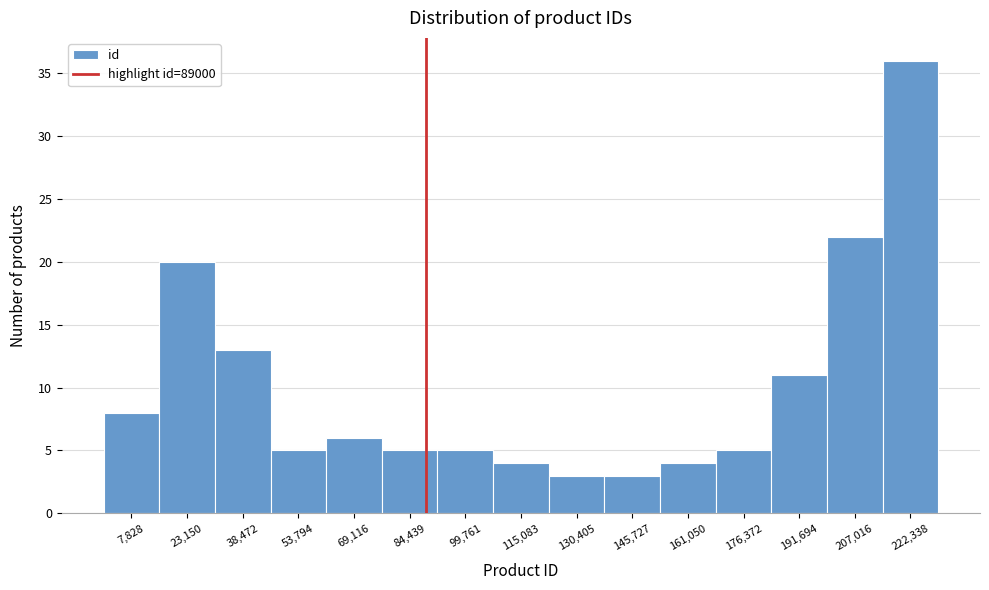

What is the height of the bar covering 168000 to 184000 on the x-axis? Neither the bar edges nor the heights are printed on the chart, so give them approximately, as read against the axes.

5